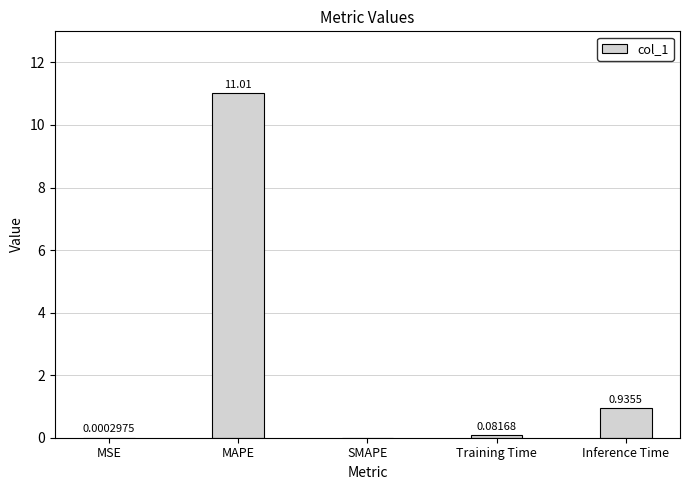

What is the sum of all values?

12.0